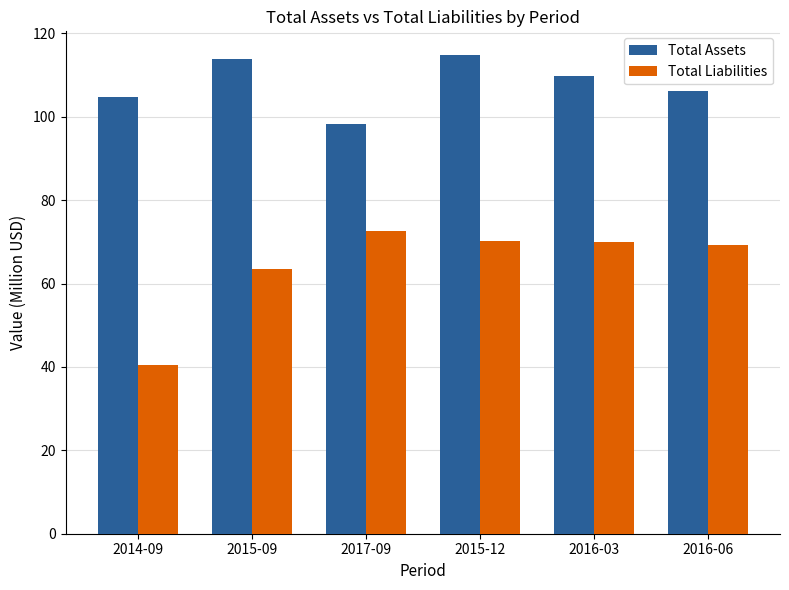

What position from the right is 2016-06?

1